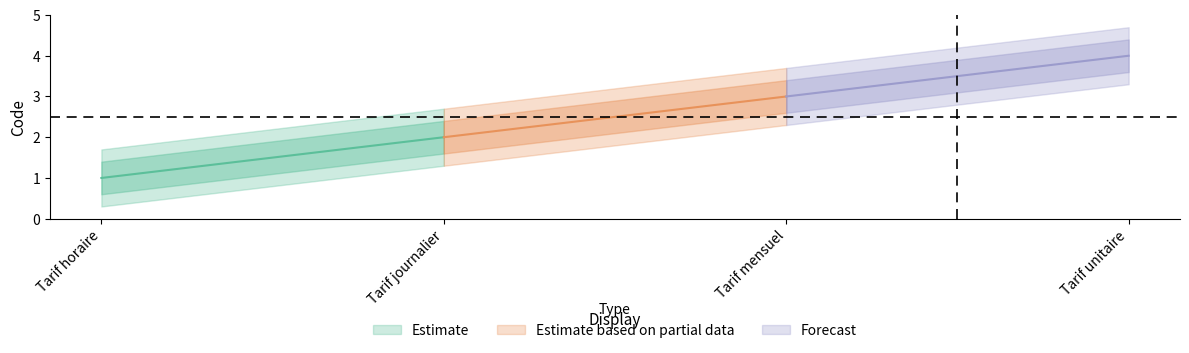

At which category does the chart reach its minimum across all series?

Tarif horaire